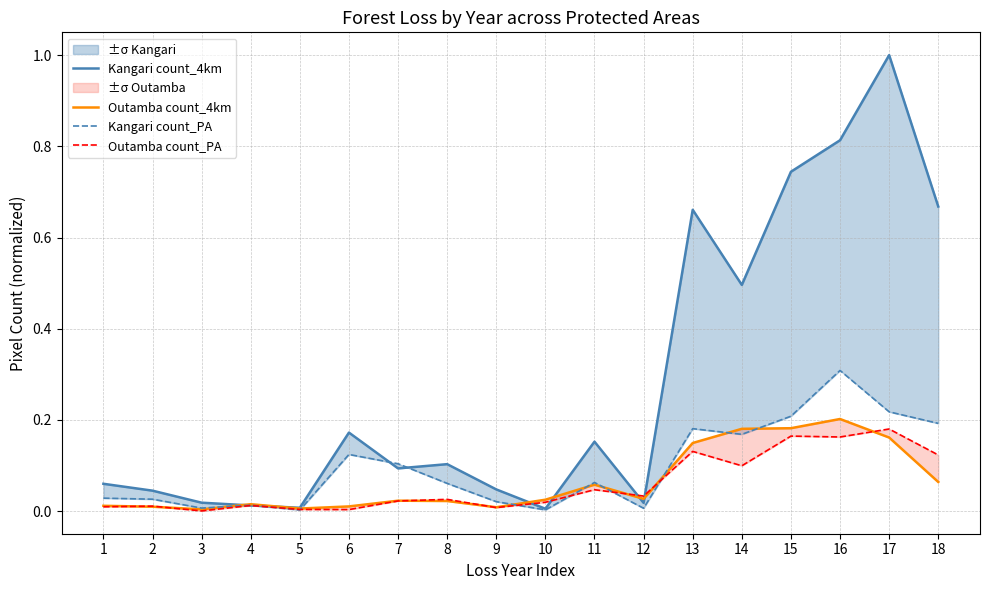

What is the total value across all series at 4?

0.1